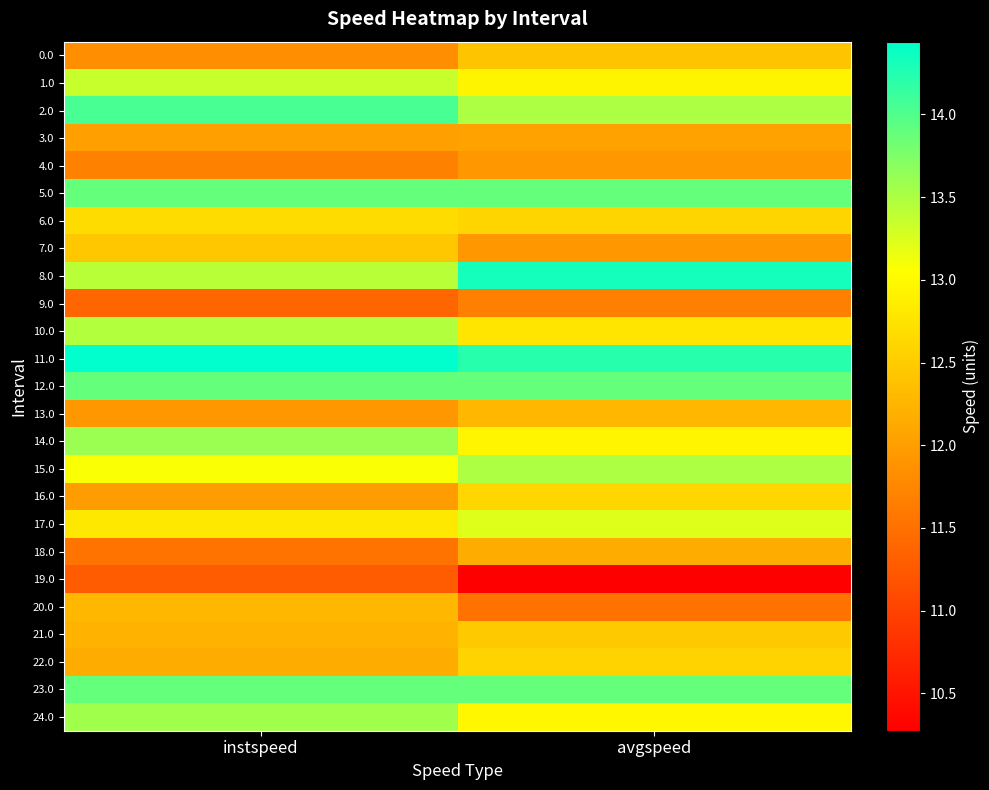

Which has a higher value, avgspeed or instspeed?

avgspeed